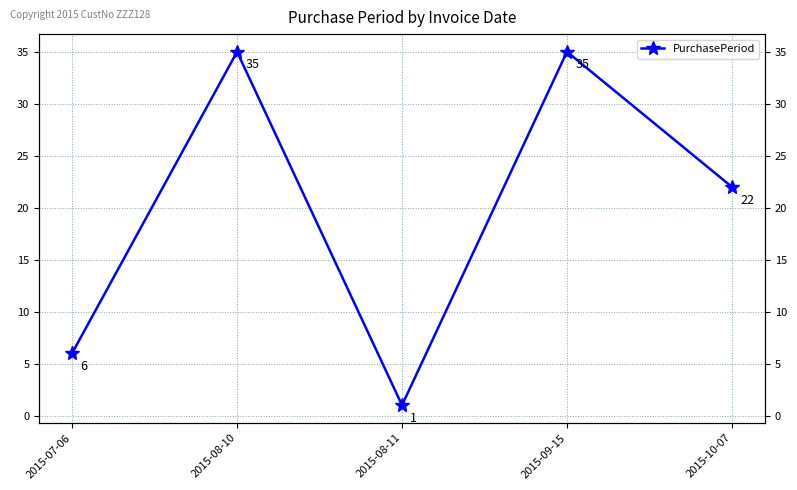

What is the label of the 3rd point from the left?

2015-08-11